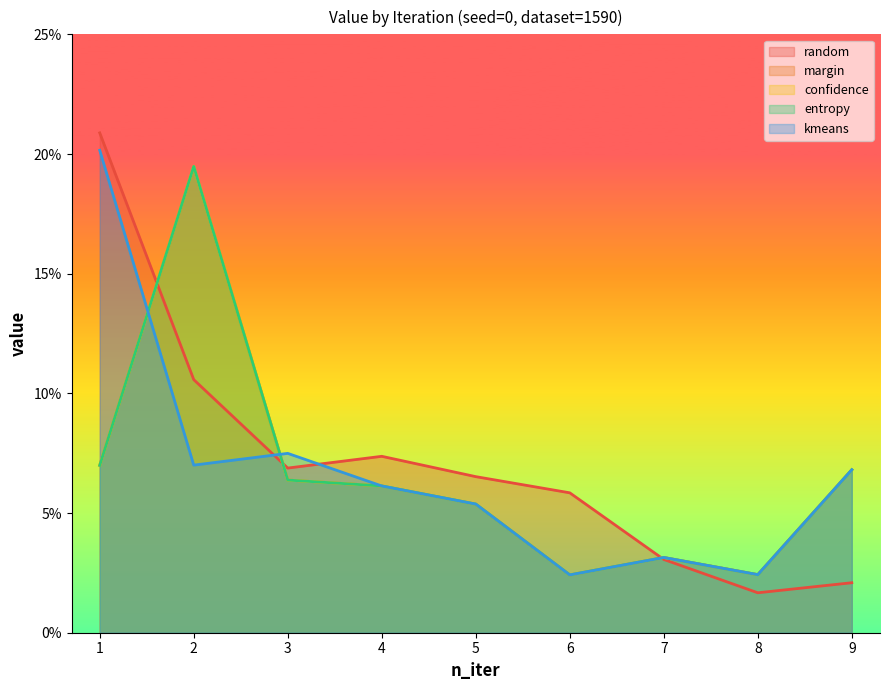

At which category does random reach its first local peak?

4